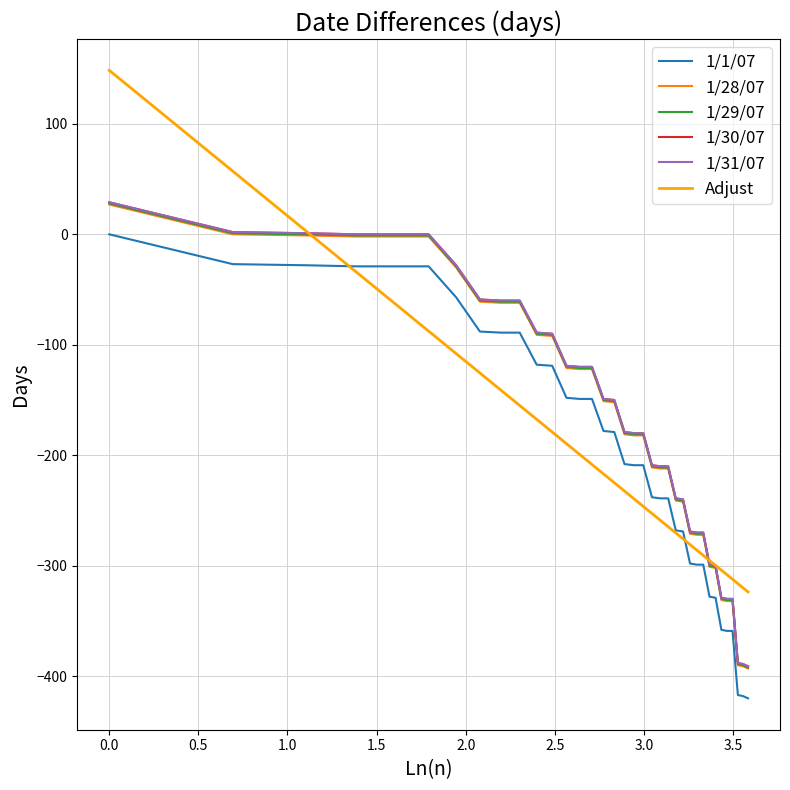

What is the highest value of the 1/29/07 series?

28.0